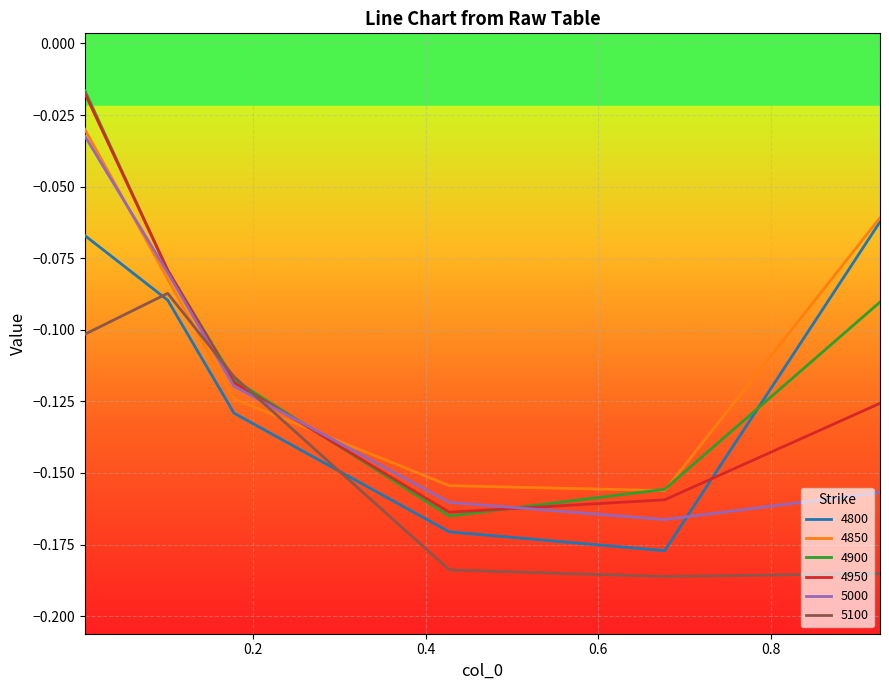

True or false: 4950 and 4800 intersect in this chart.

True